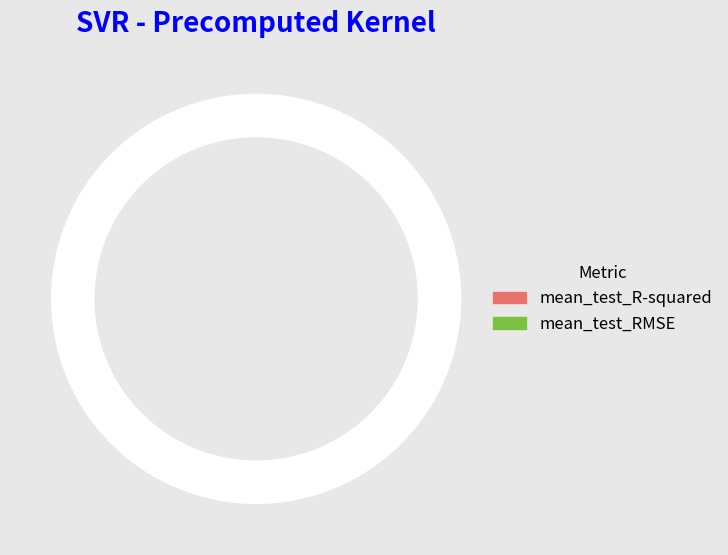

What percentage is the mean_test_RMSE slice, to the nearest percent?

98%